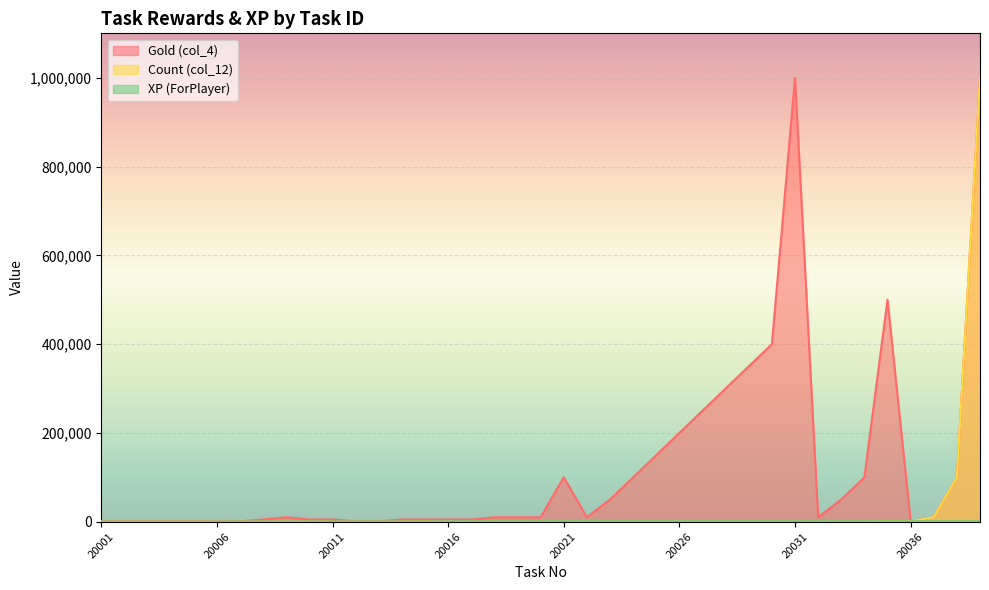

True or false: Count (col_12) and XP (ForPlayer) cross at least once.

False